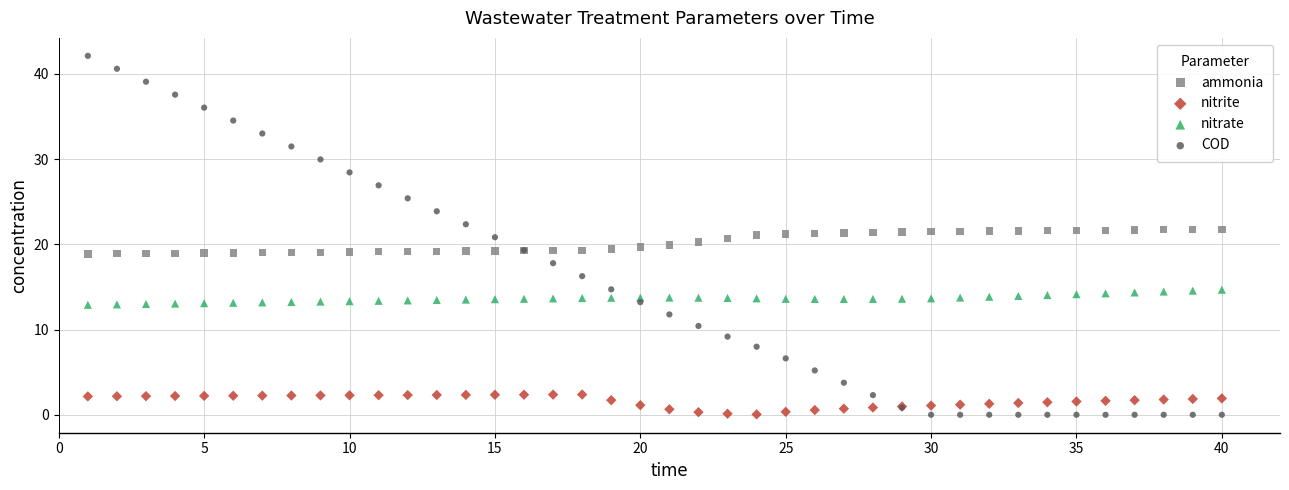

Which series contains the highest Y value?

COD